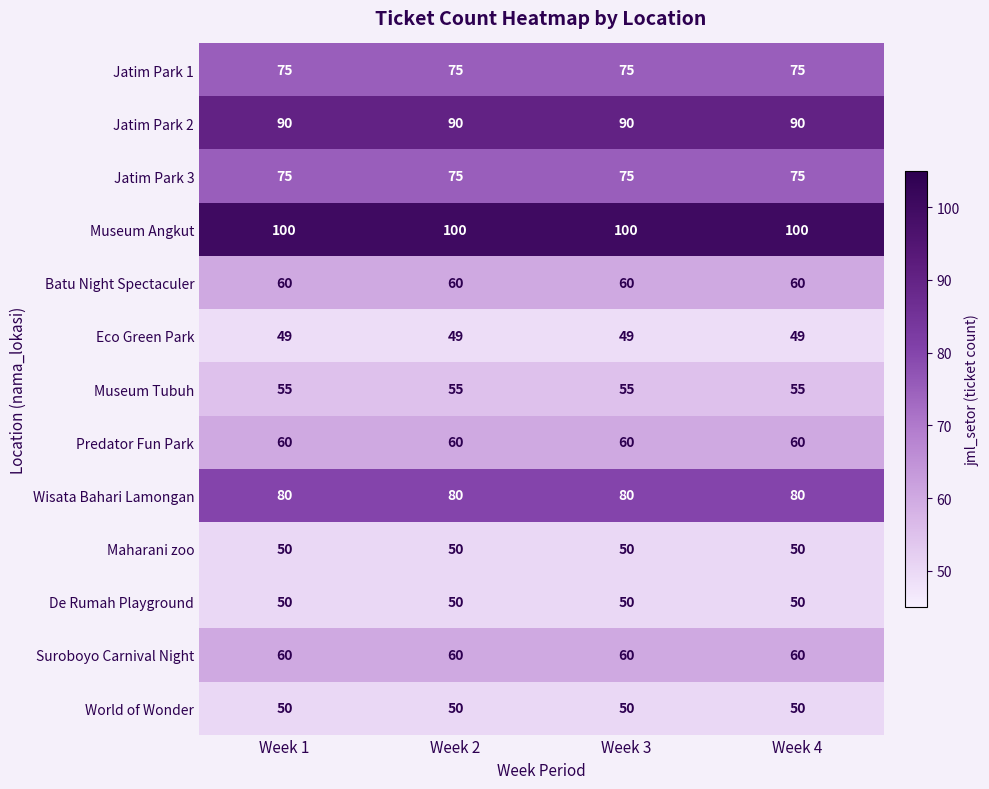

What is the minimum value for Museum Angkut?

100